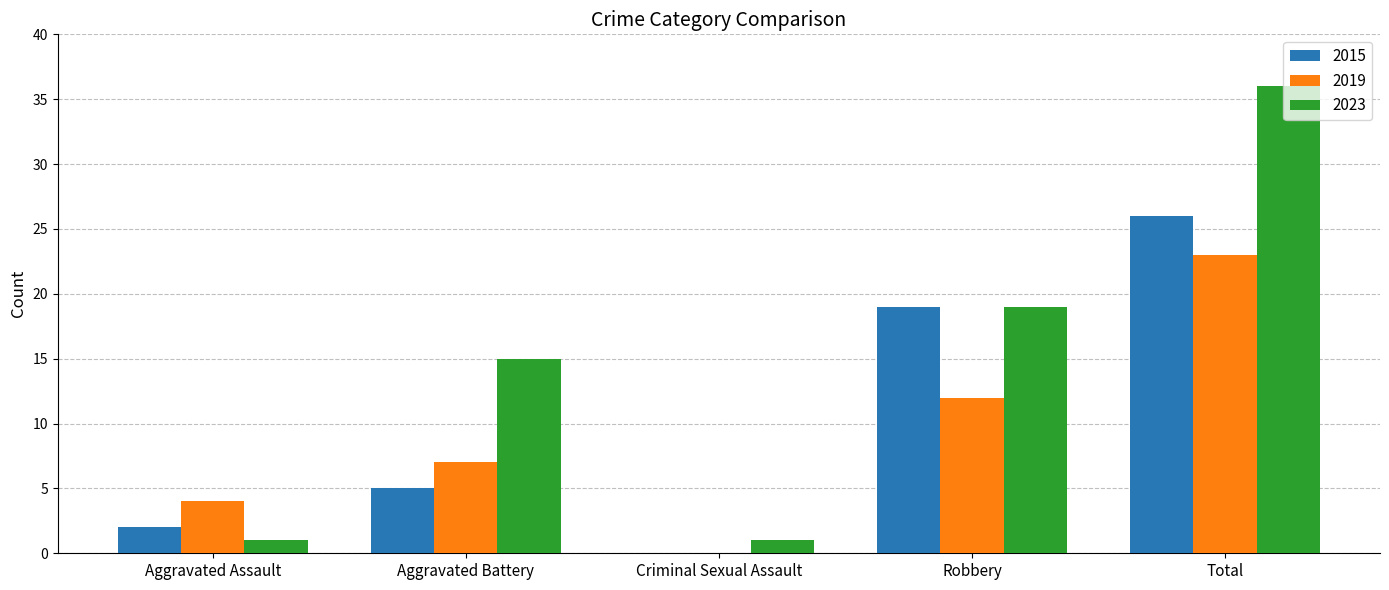

What is the greatest value displayed?

36